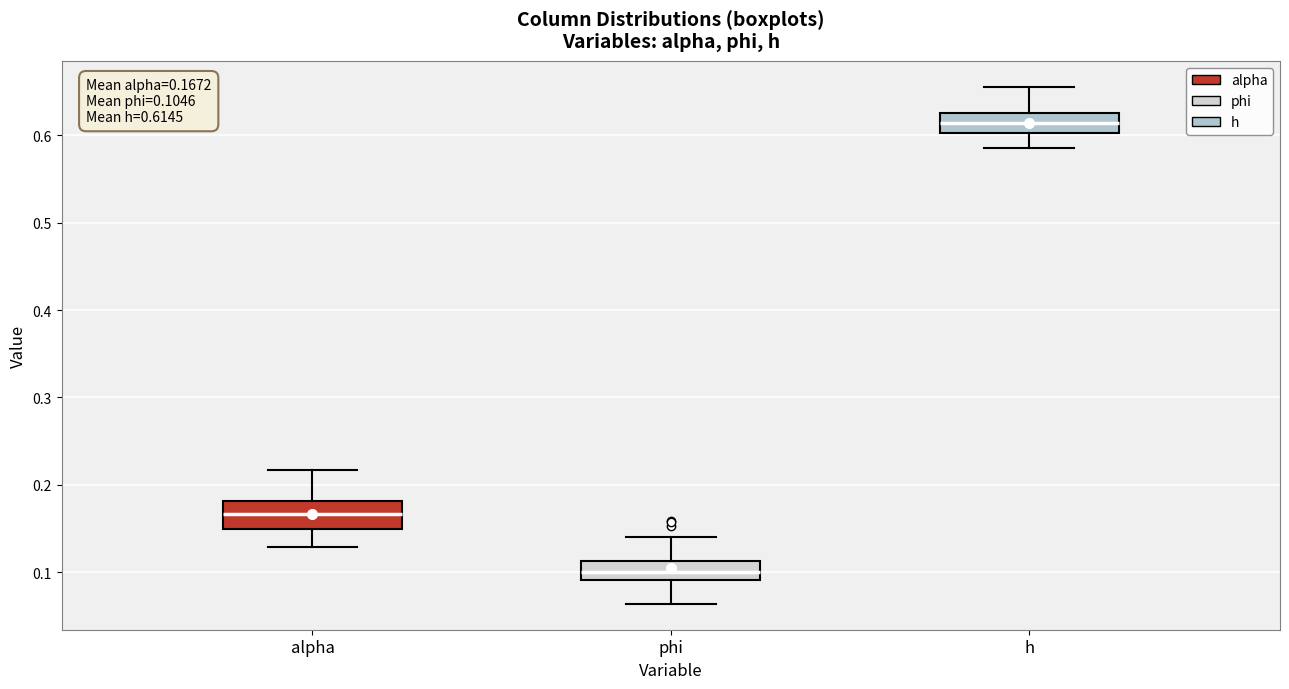

Which box's median line is the highest?

h